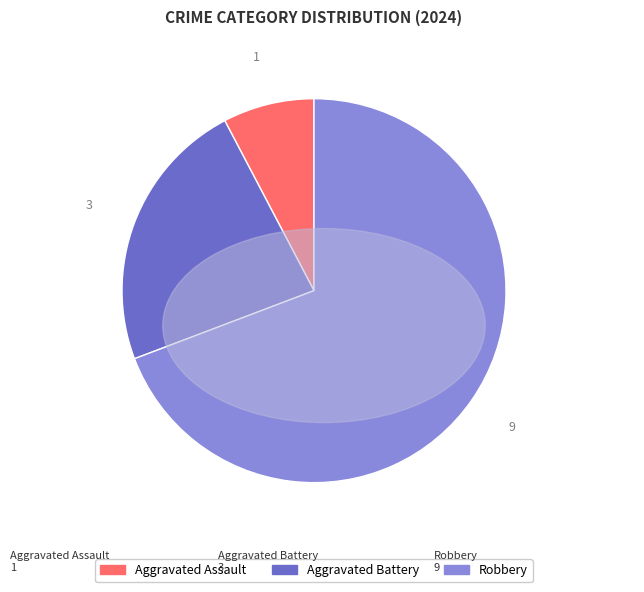

The Aggravated Battery slice represents 35% of the pie. True or false?

False